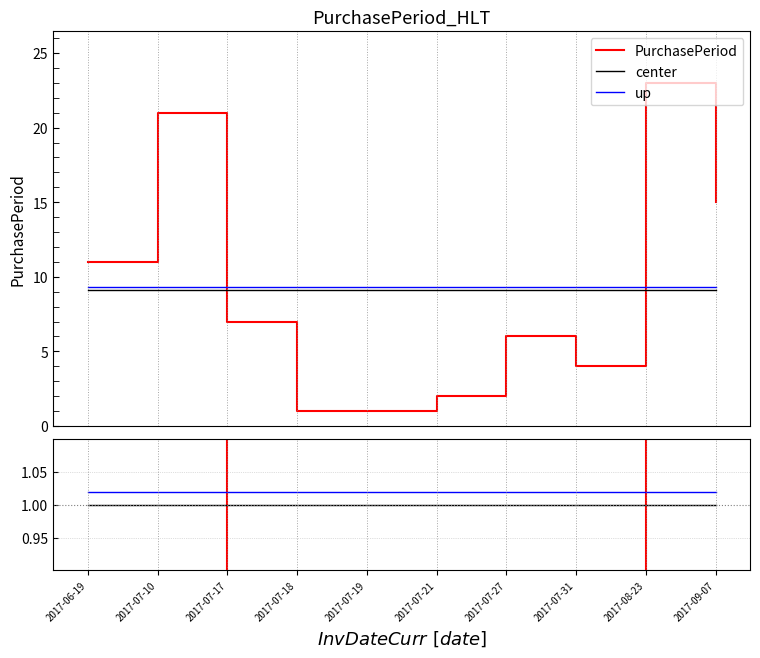

True or false: up has more than 2 points higher than both neighbors.

False